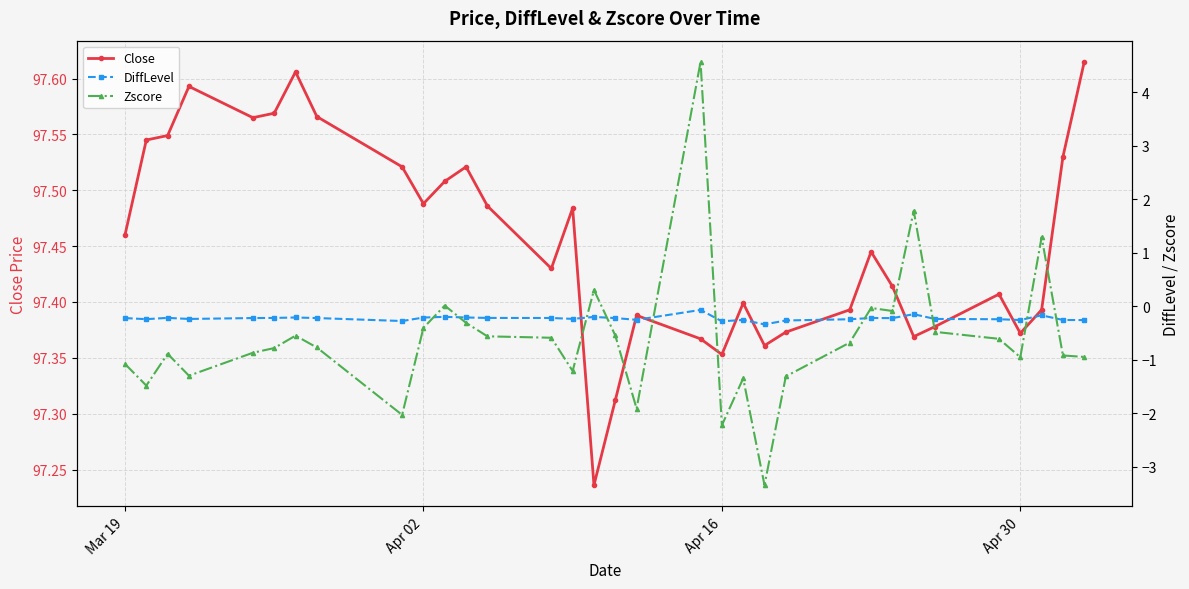

How many lines are shown in the chart?

3